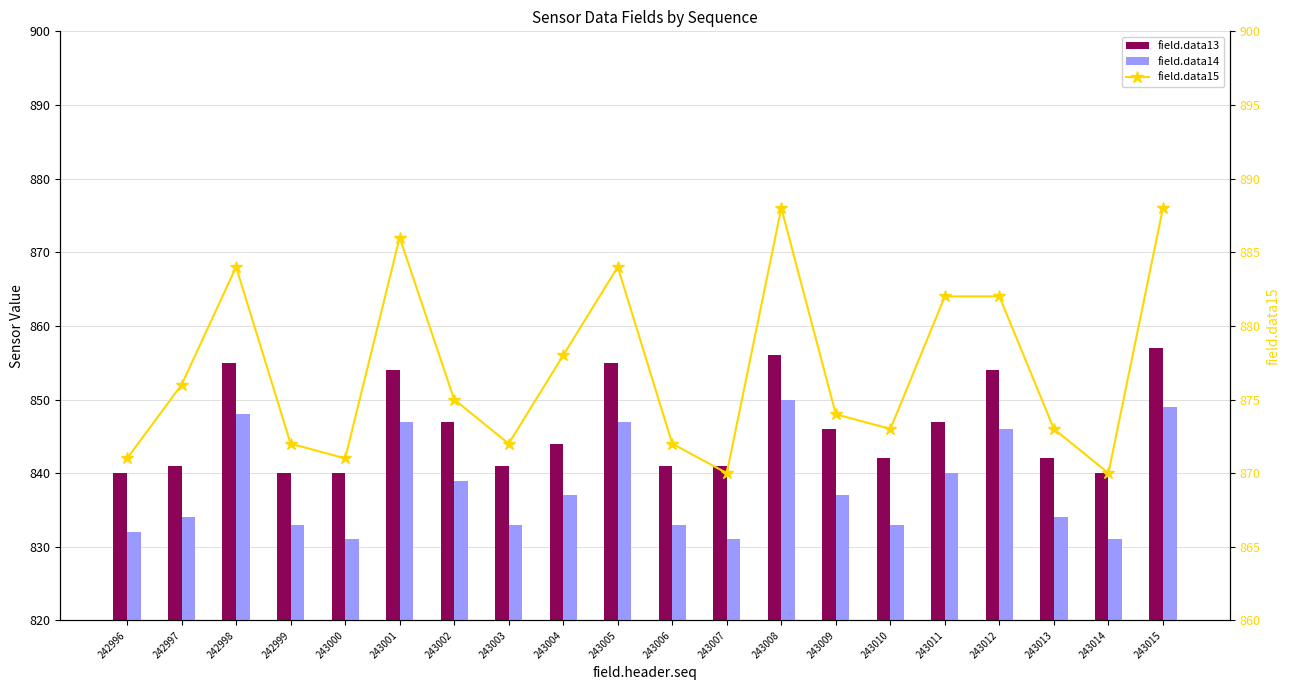

What is the difference between the maximum and minimum values in the field.data13 series?

17